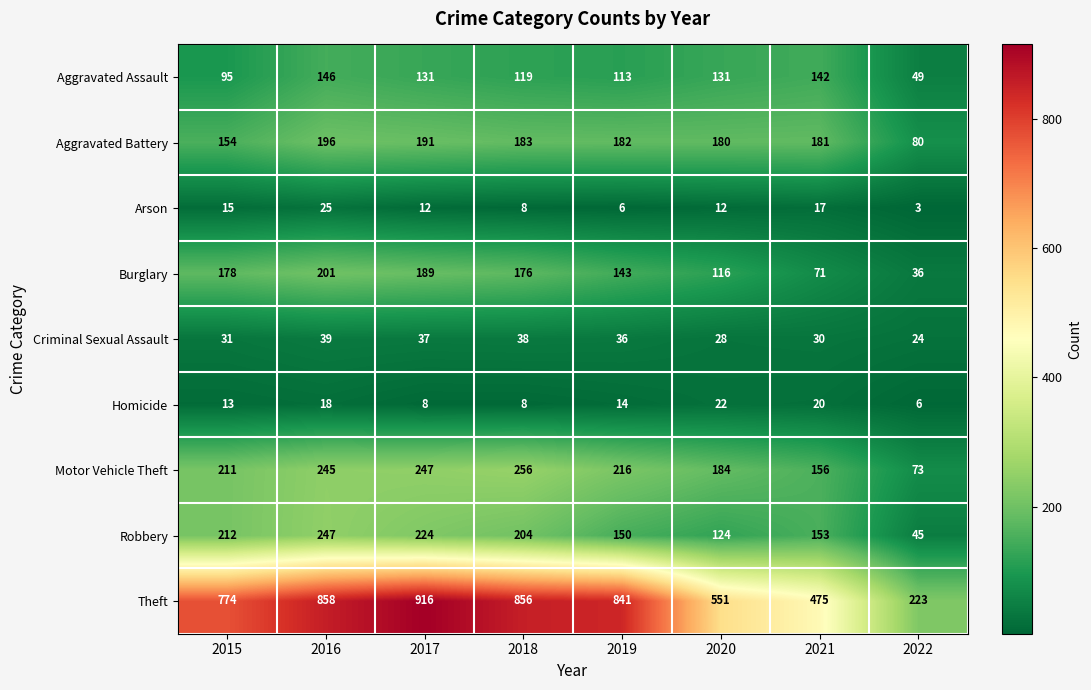

What is the total value across all series at 2017?

1955